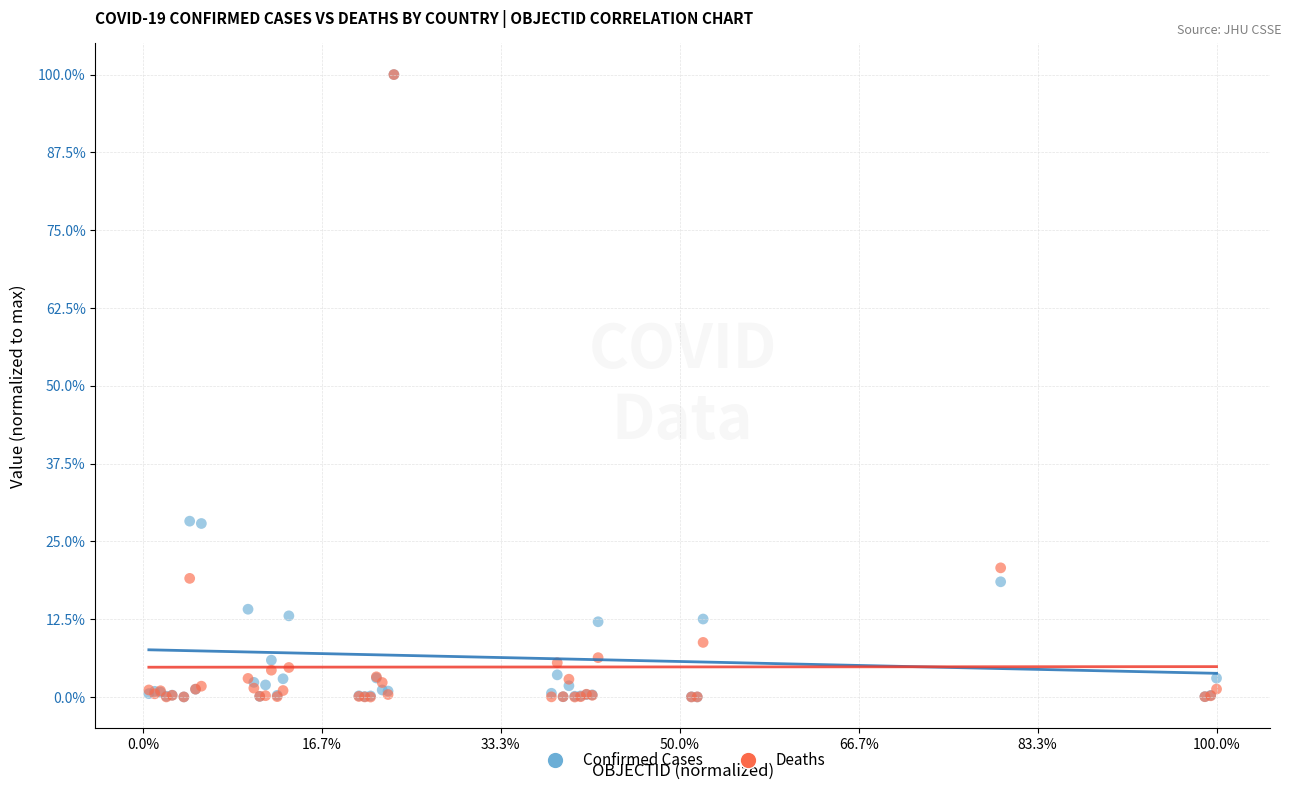

What are all the series names shown in the legend?

Confirmed Cases, Deaths